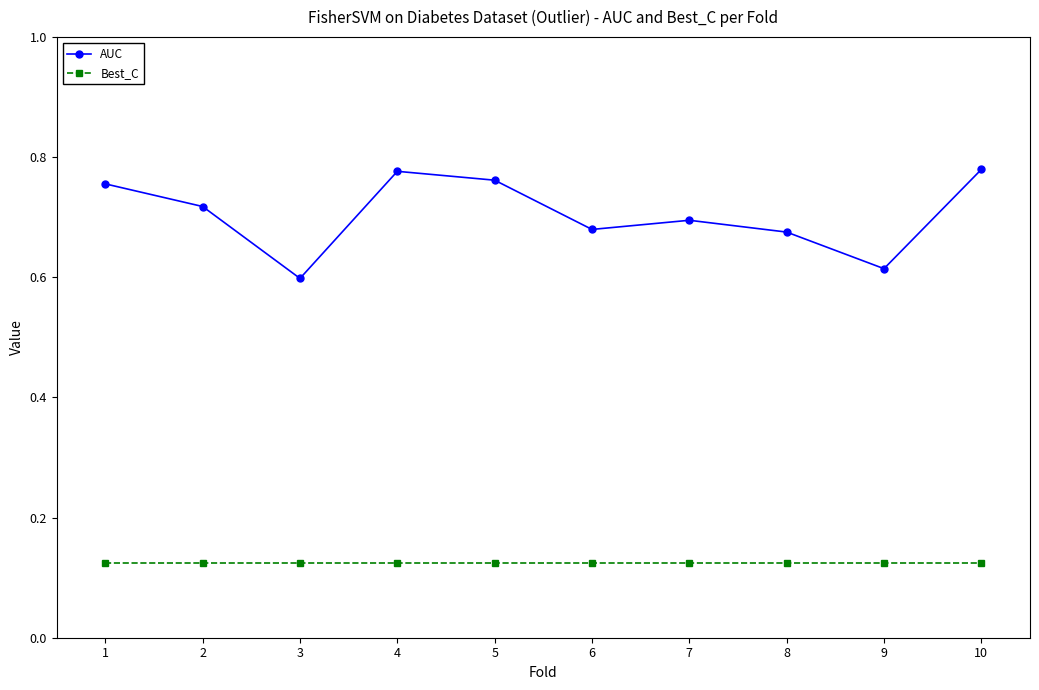

True or false: Best_C has a value of 0.0 at 3.

False